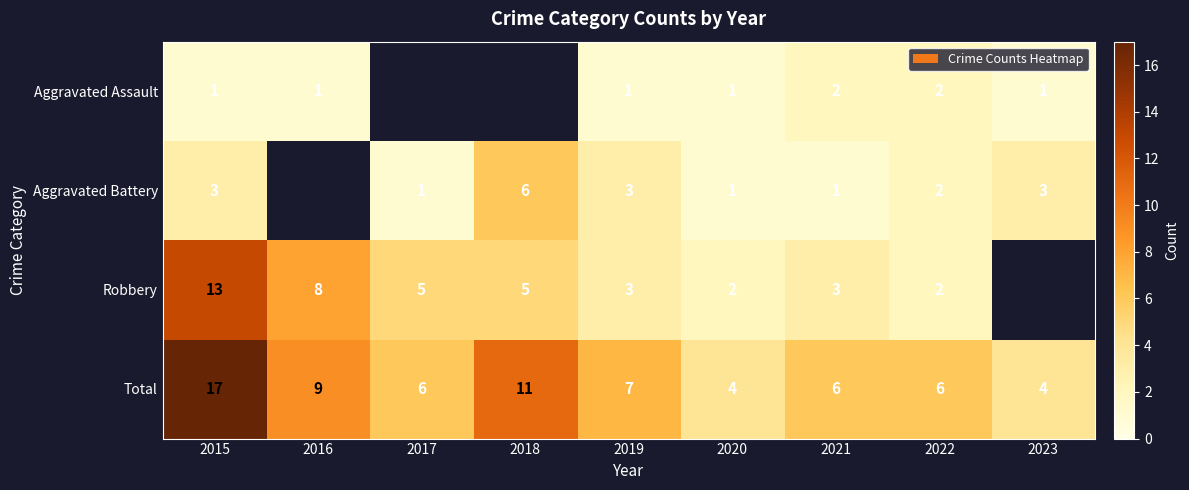

Which has a higher value, 2019 or 2022?

2022